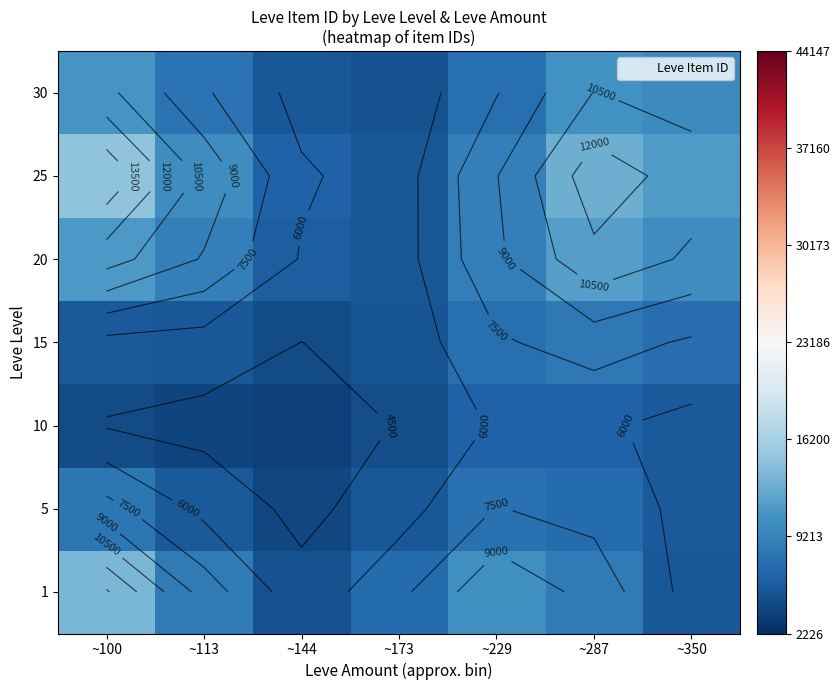

How many data points does each series have?

7